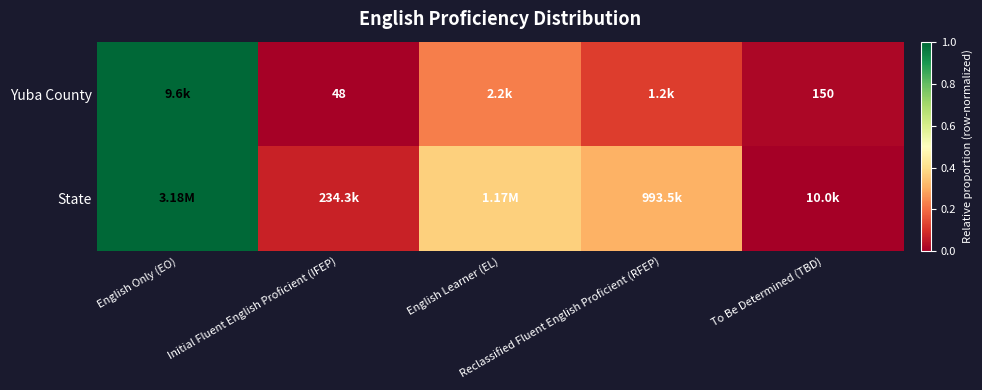

The State series shows 0.5 at Reclassified Fluent English Proficient (RFEP). True or false?

False